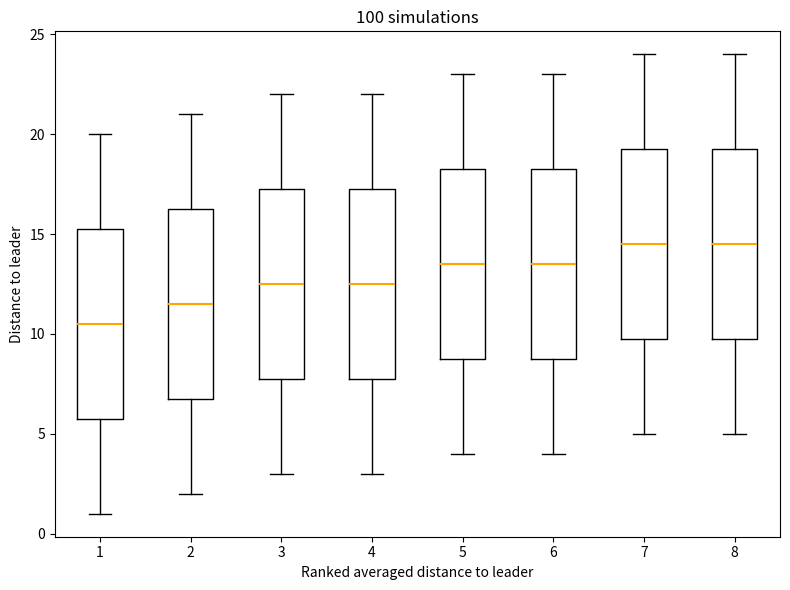

Where does the median line of the box at x = 3 sit on the y-axis? The values are not printed on the chart, so give them approximately, as read against the axis.

12.5